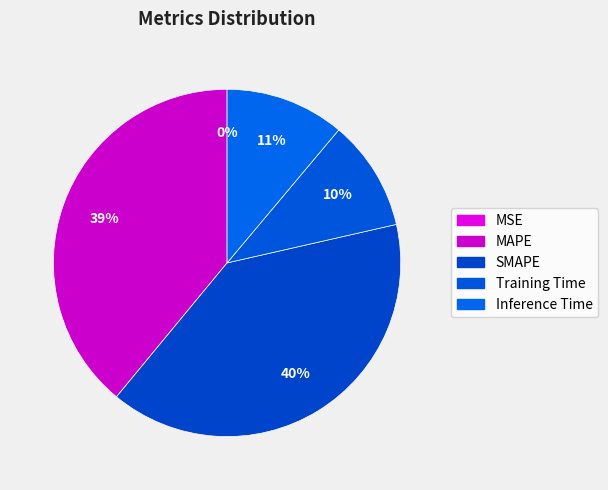

The Training Time slice represents 10% of the pie. True or false?

True